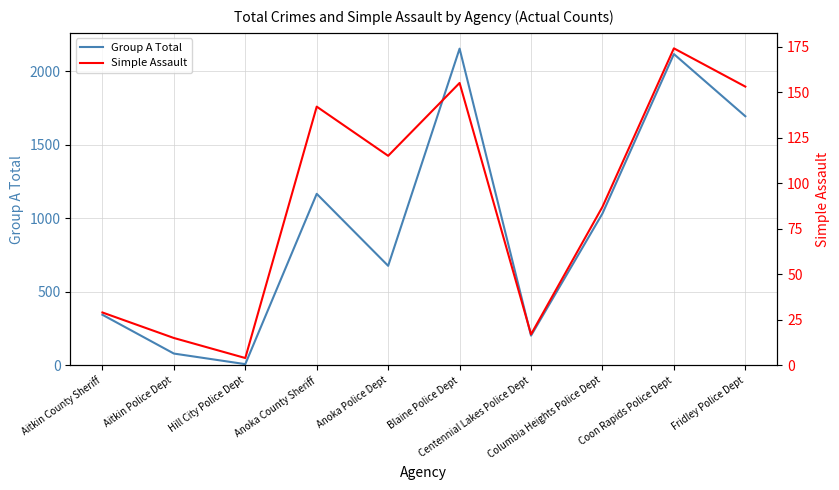

Where is Simple Assault nearest to the value 89?

Columbia Heights Police Dept